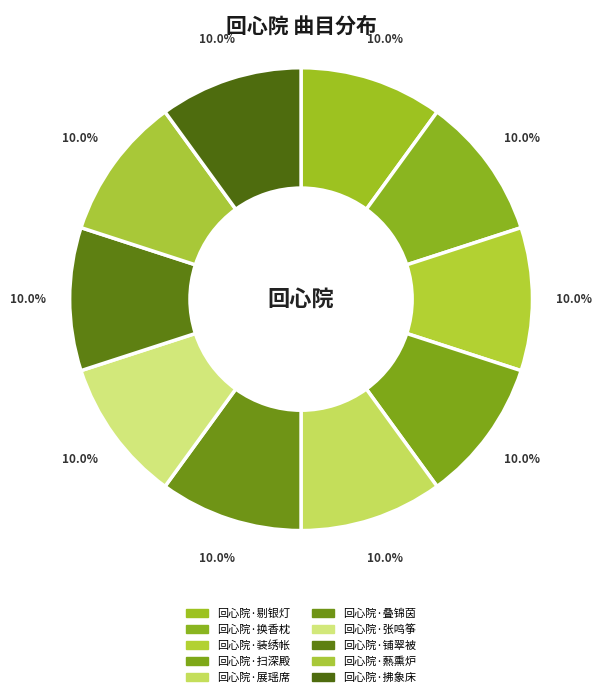

Count the number of slices in the pie.

10